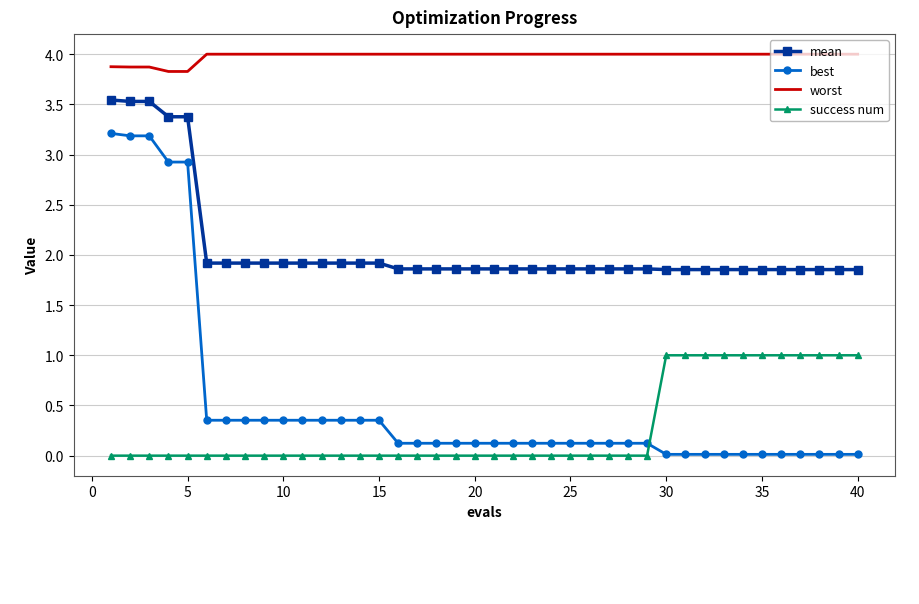

What is the maximum value shown in the chart?

4.0